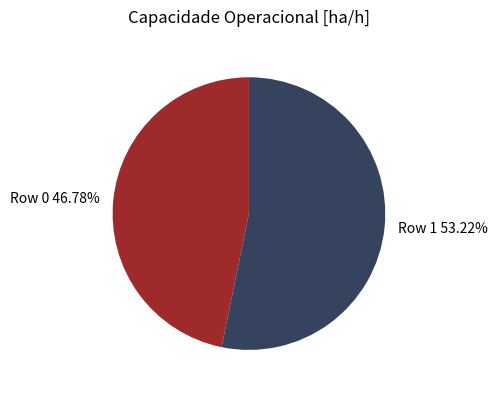

To the nearest percent, what percentage of the pie is Row 1?

53%